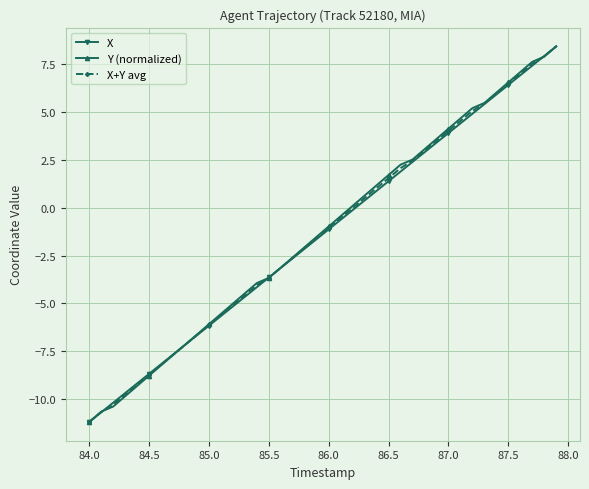

What is the smallest value displayed?

-11.2